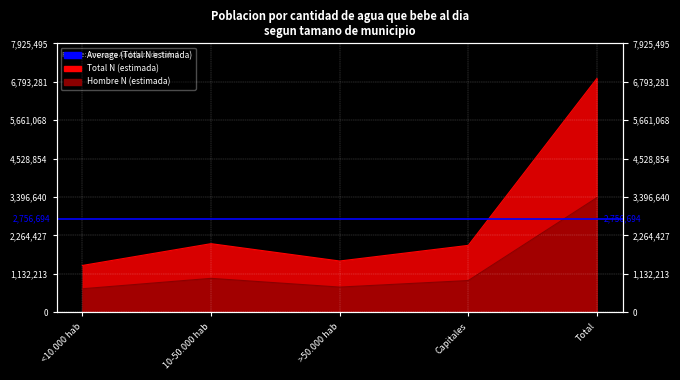

True or false: Mujer N (estimada) and Hombre N (estimada) intersect in this chart.

False